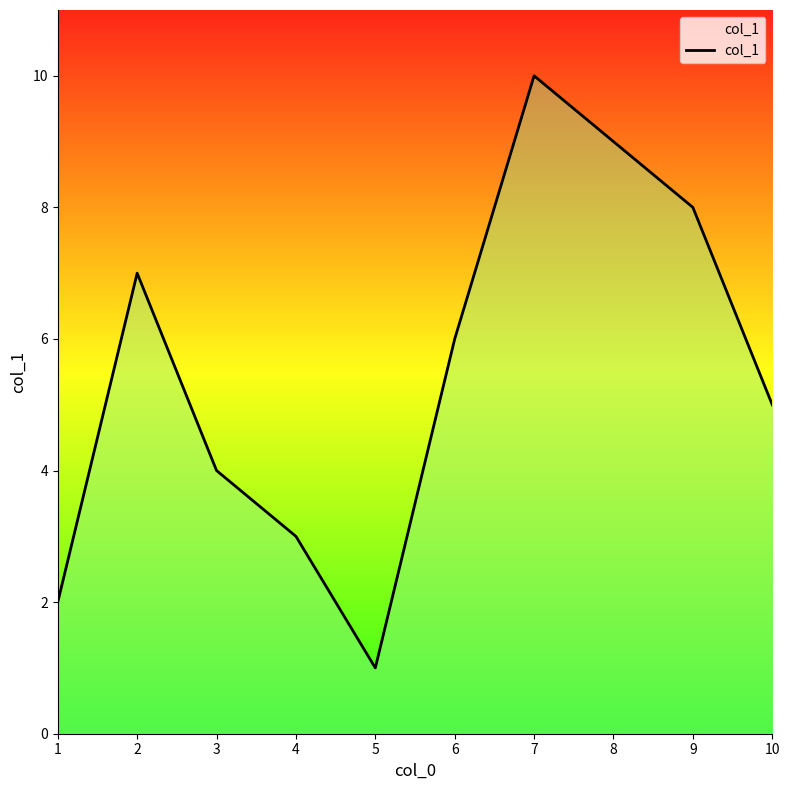

Where is the first local minimum?

5